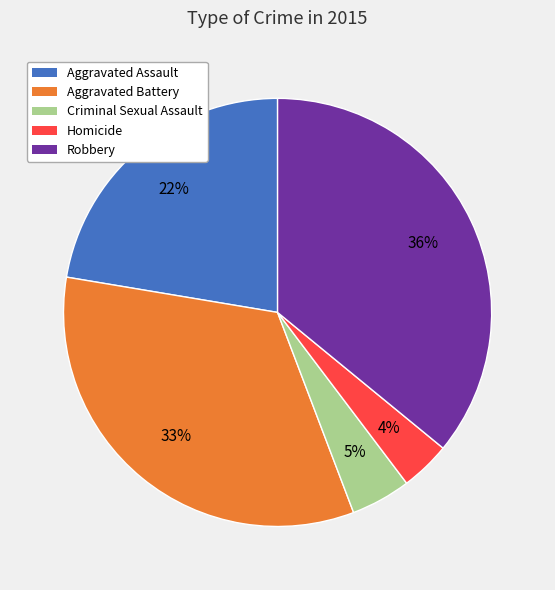

What is the ratio of the value at Robbery to the value at Aggravated Battery?

1.1